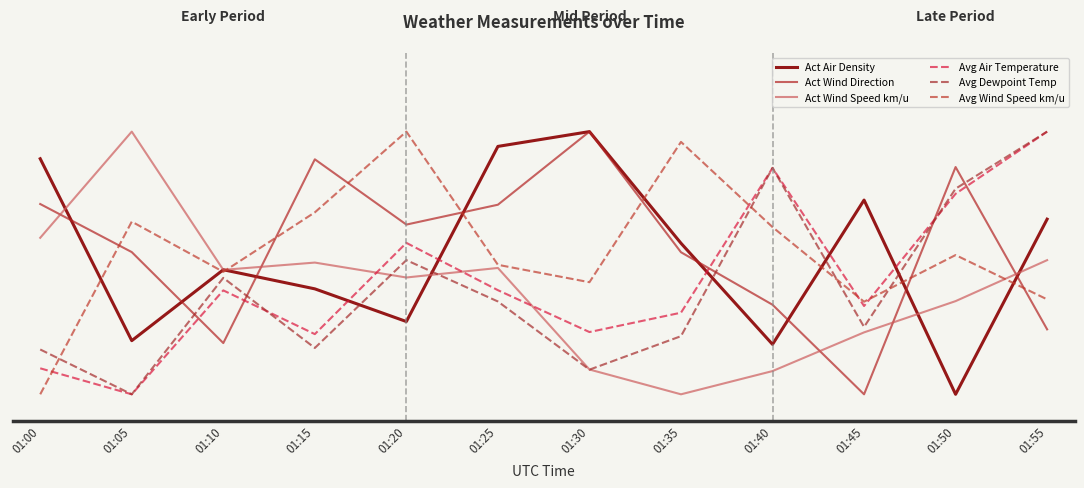

Where is Act Wind Direction nearest to the value 0?

01:45